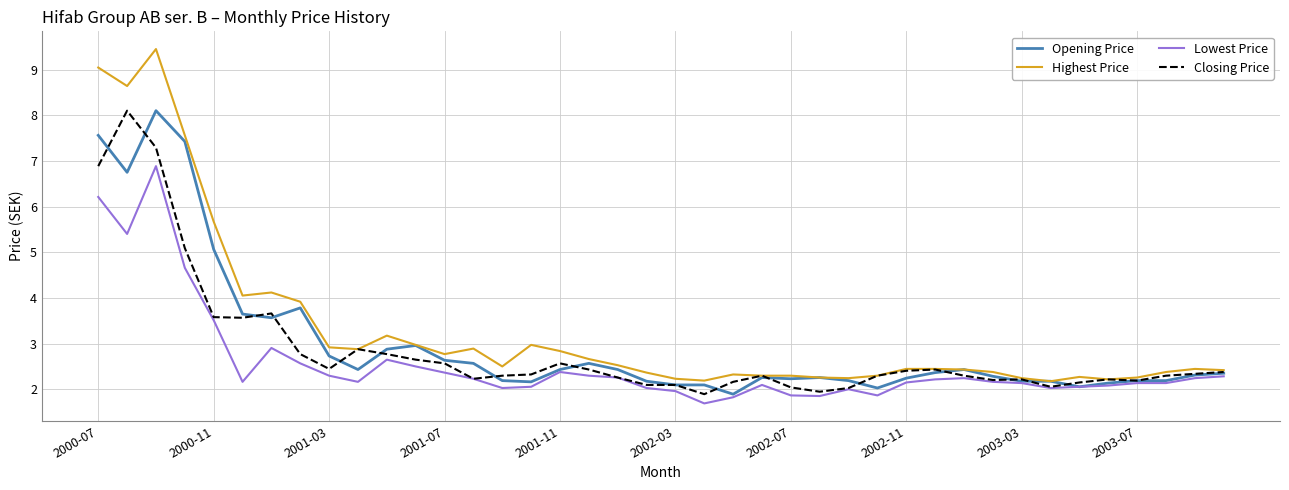

What is the lowest value of the Closing Price series?

1.9